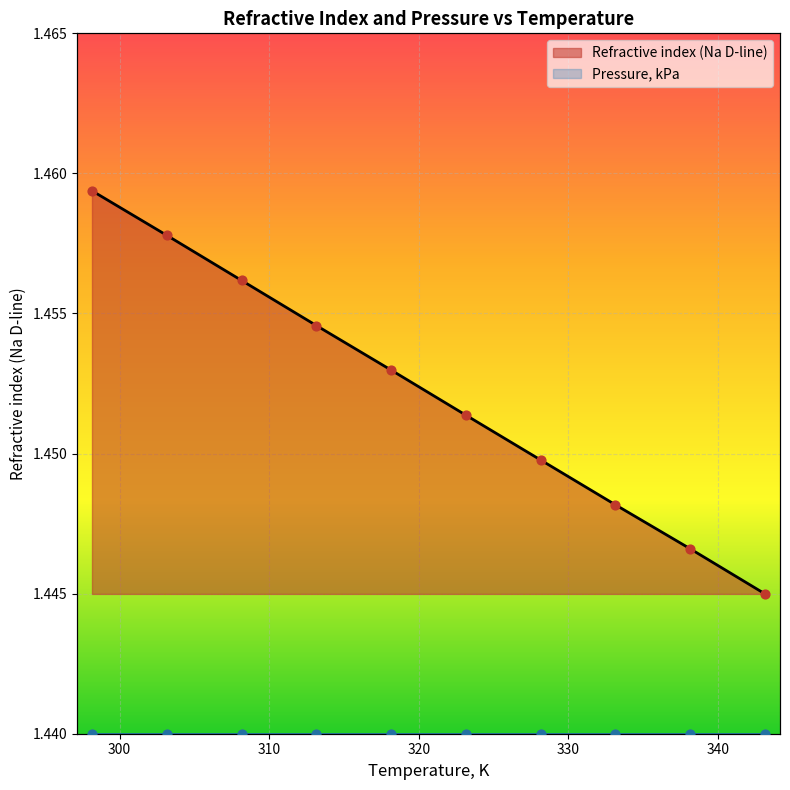

Approximately how many times larger is the value at 313.15 compared to 318.15?

1.0